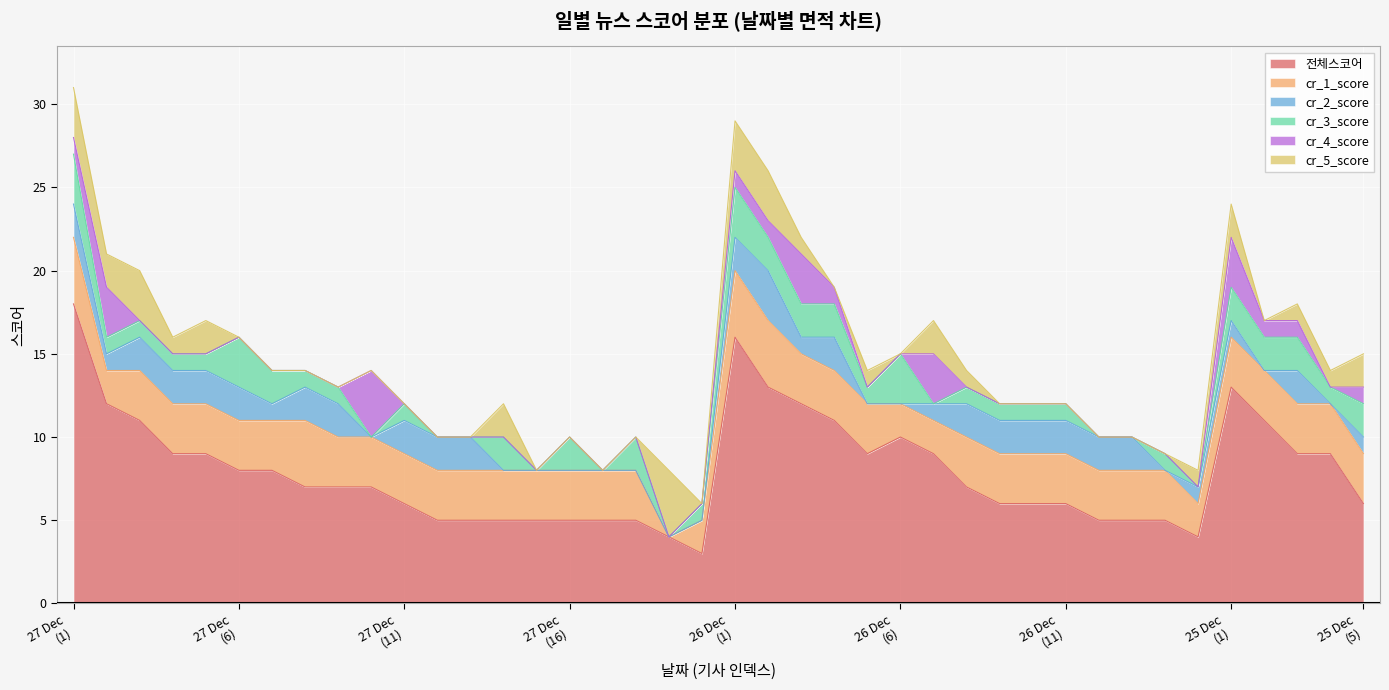

At which category does the chart reach its minimum across all series?

18